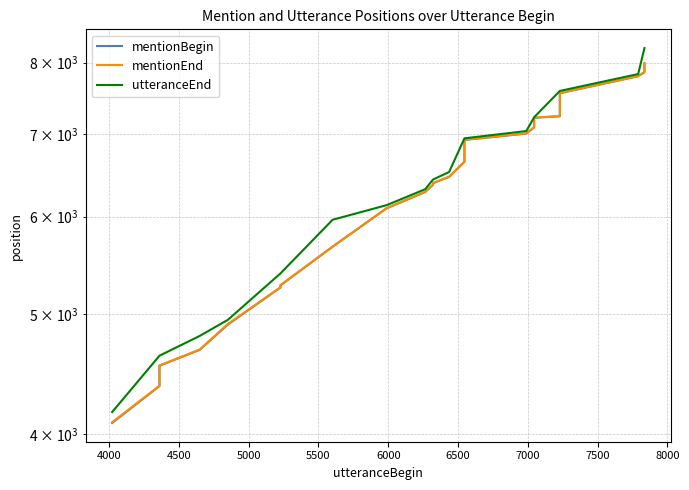

What is the smallest value displayed?

4083